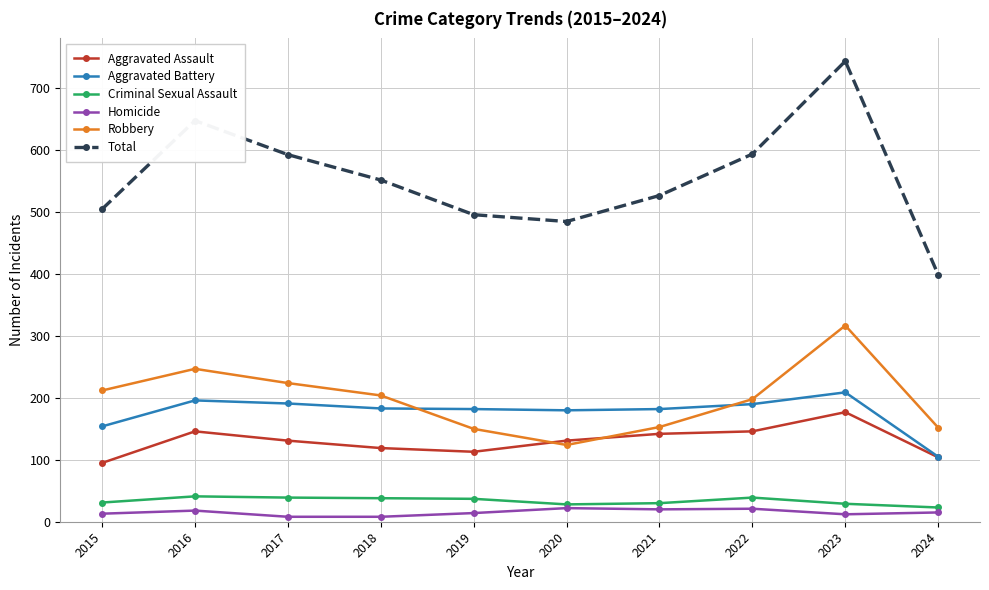

How many intersections are there between Aggravated Battery and Robbery?

2